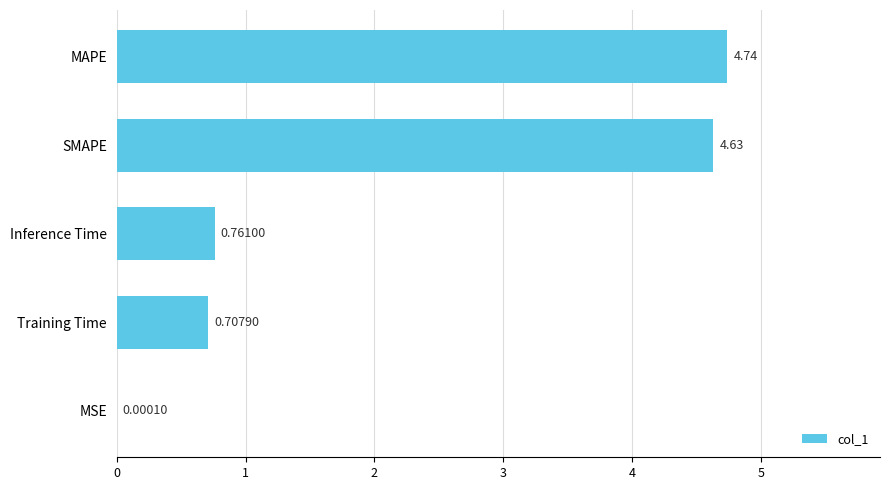

What is the change in value from Inference Time to MAPE?

+4.0